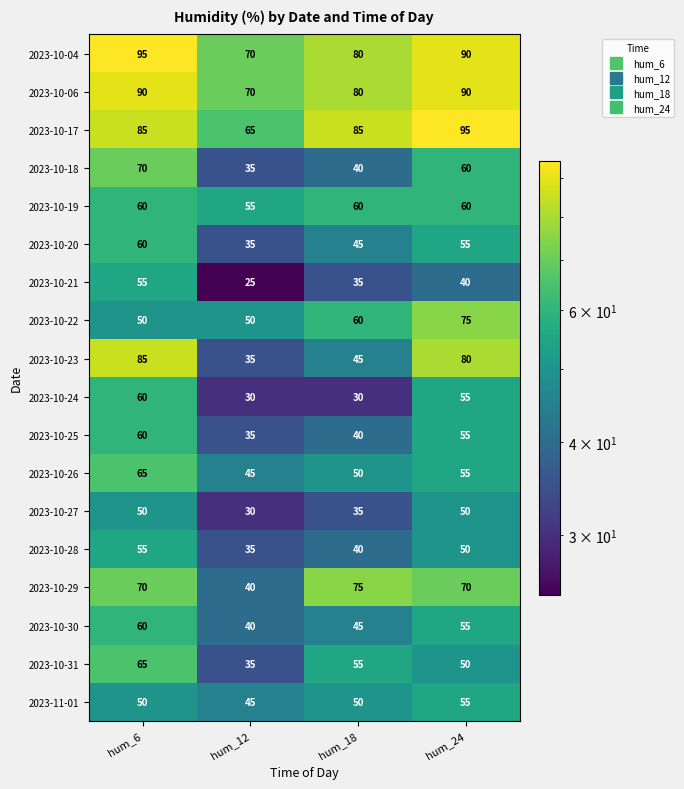

What is the approximate value of 2023-10-29 at hum_12, to the nearest 10?

40